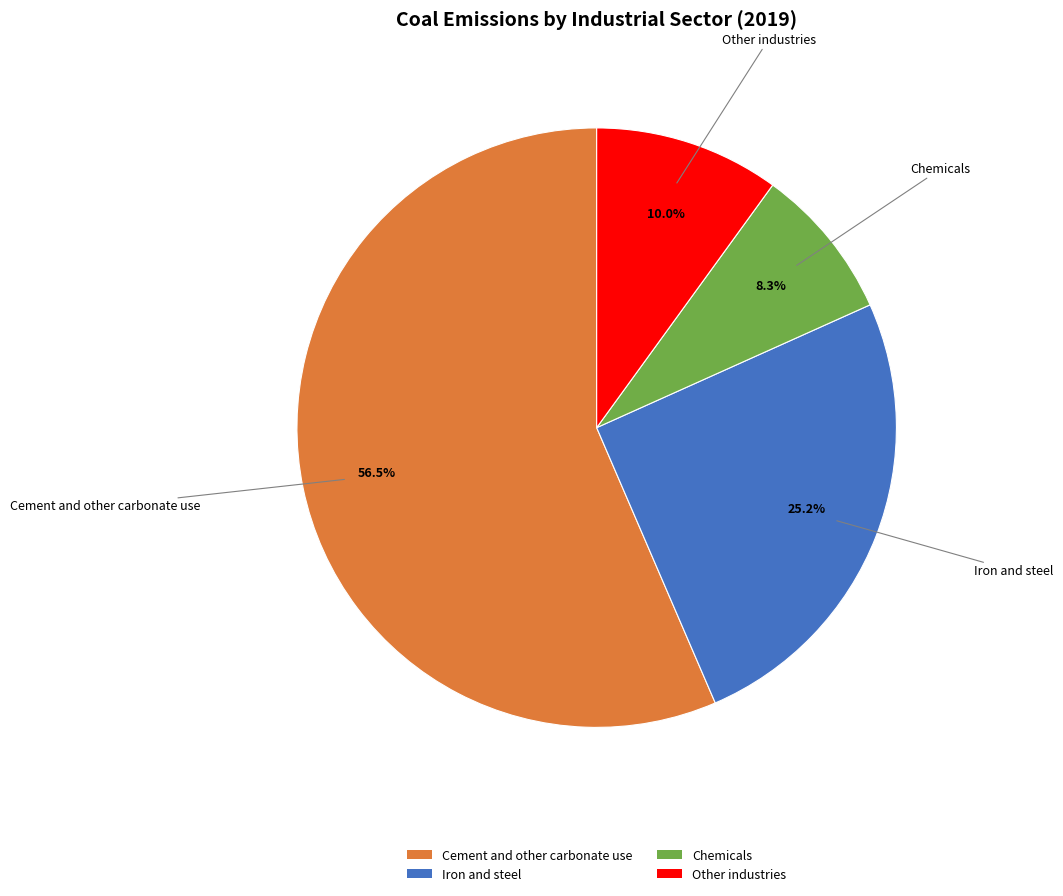

The Other industries slice represents 20% of the pie. True or false?

False